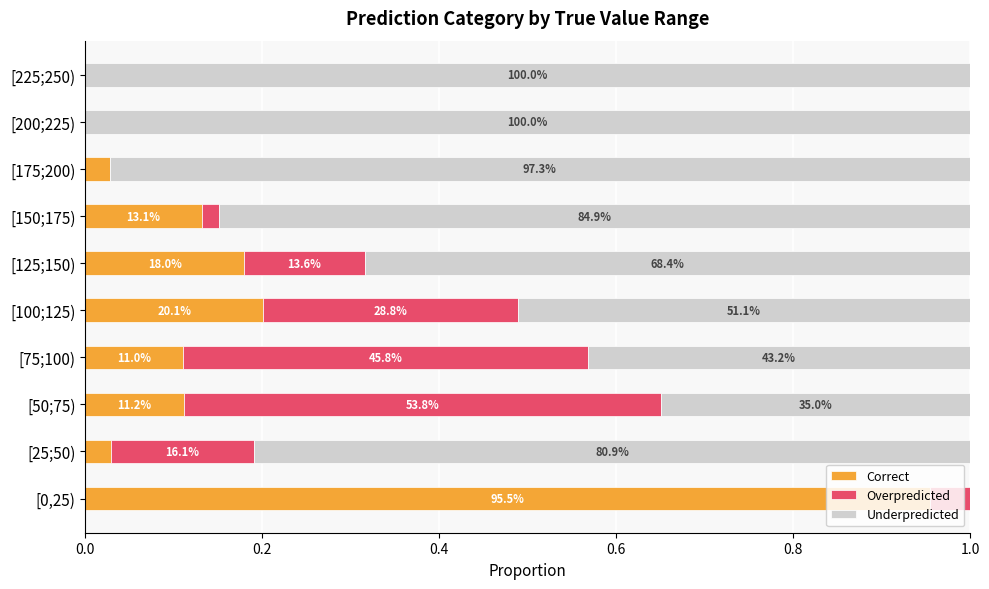

What are all the series names shown in the legend?

Correct, Overpredicted, Underpredicted